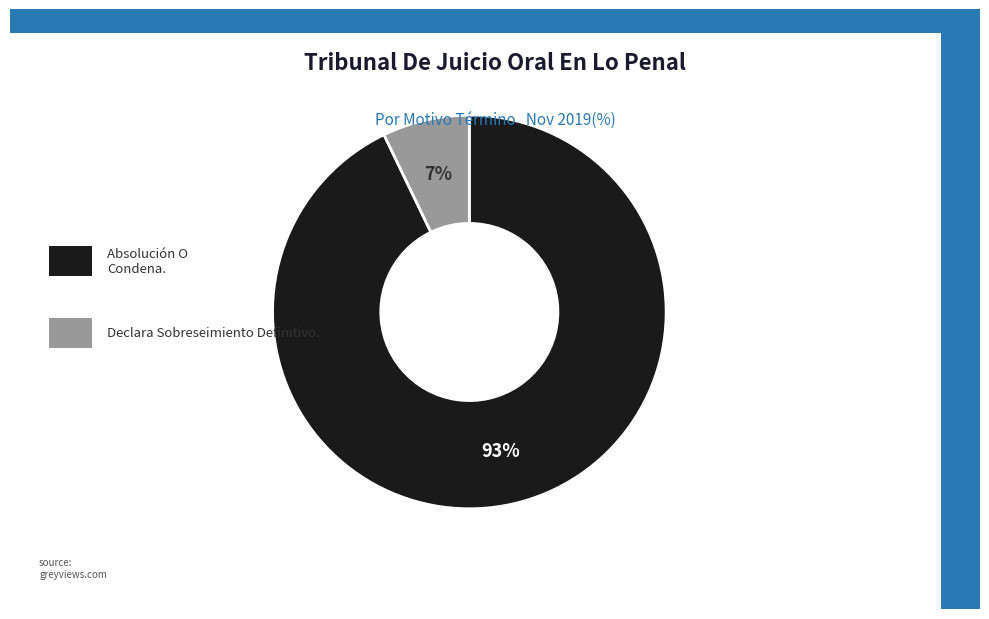

To the nearest percent, what is the difference between the largest and smallest slice percentages?

86%